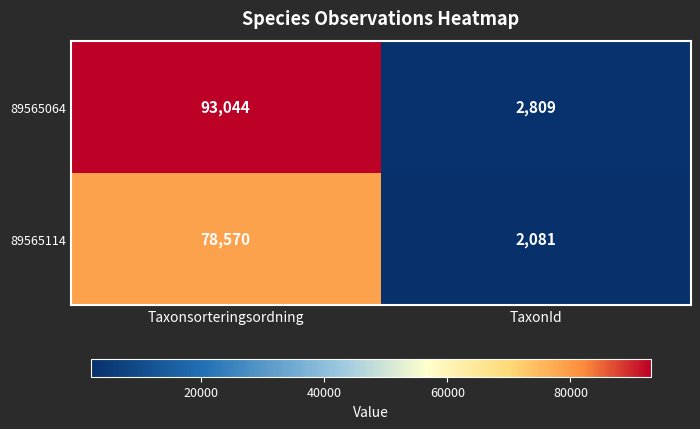

At which category is the sum across all series the highest?

Taxonsorteringsordning